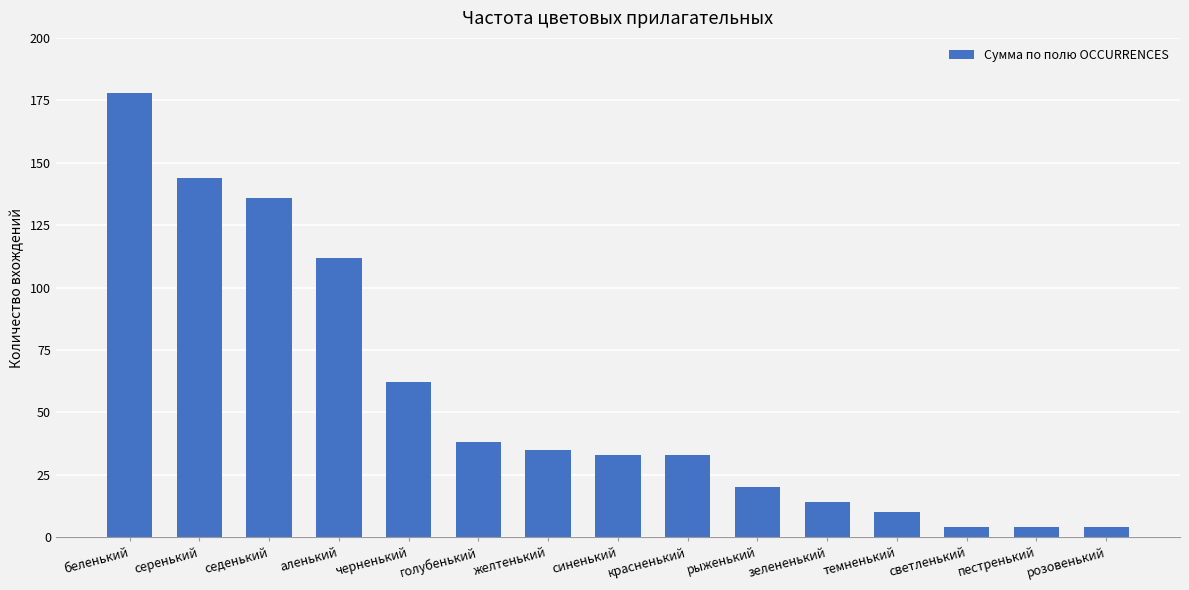

At which label does the data first exceed 33?

беленький